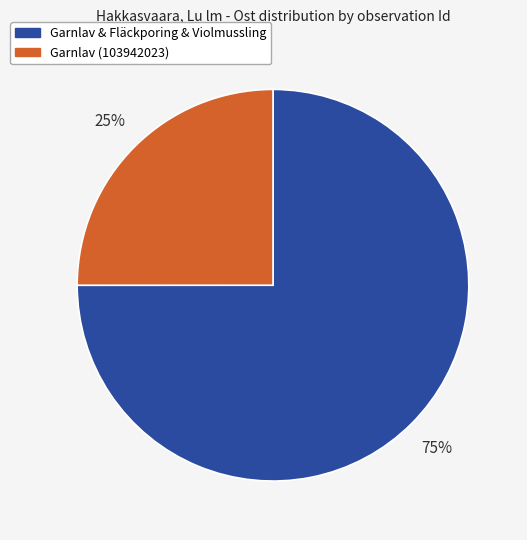

How many segments does this pie chart have?

2